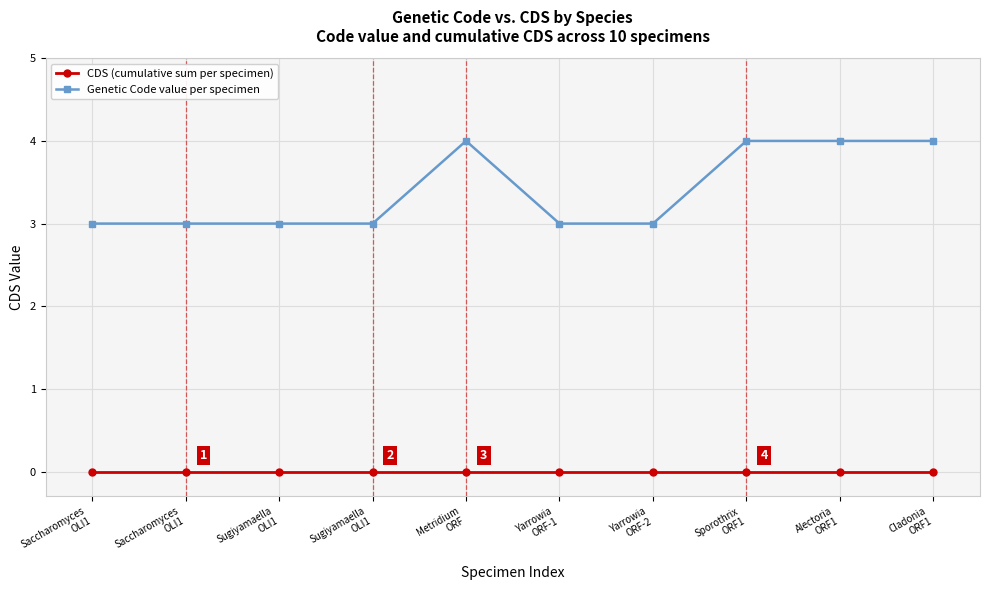

Between Metridium
ORF and Cladonia
ORF1, which series saw the biggest shift?

CDS (cumulative sum per specimen)